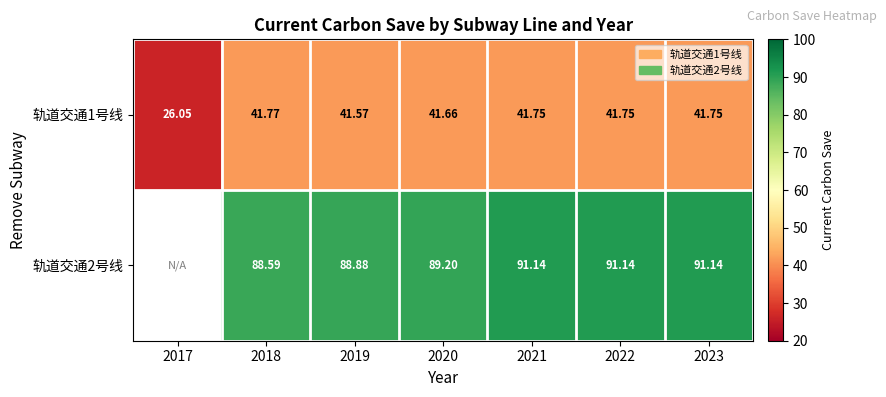

How many data points in 轨道交通1号线 are less than 41?

1